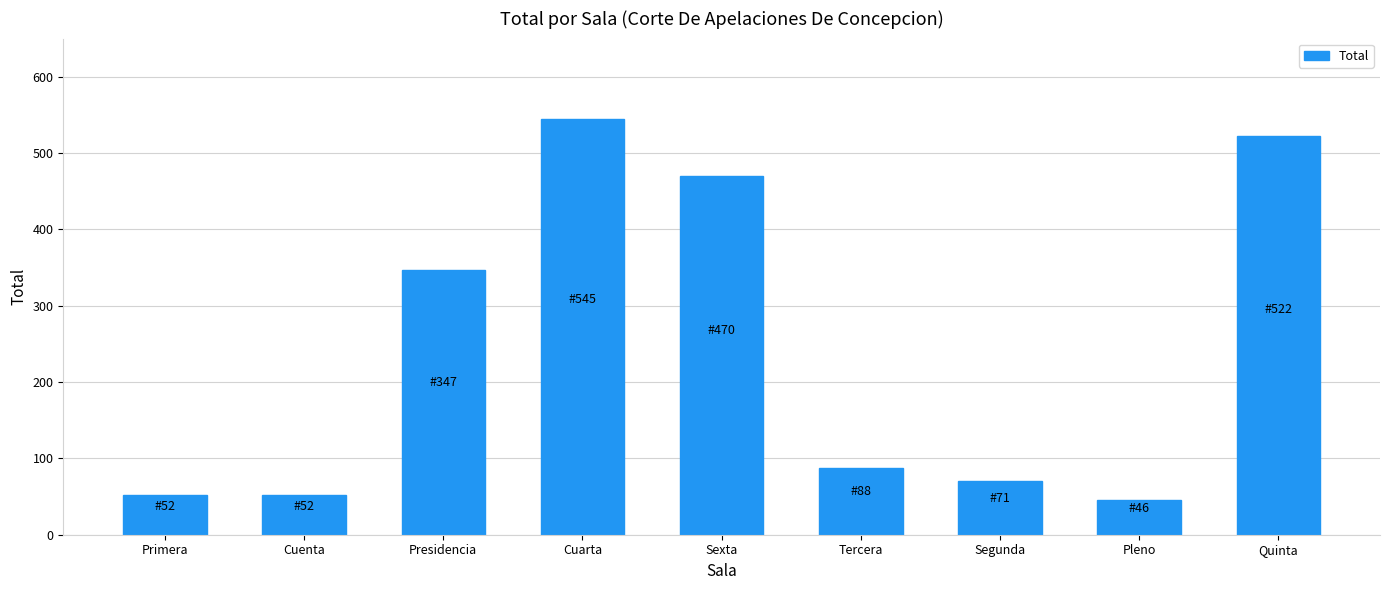

What is the ratio of the value at Tercera to the value at Sexta?

0.2